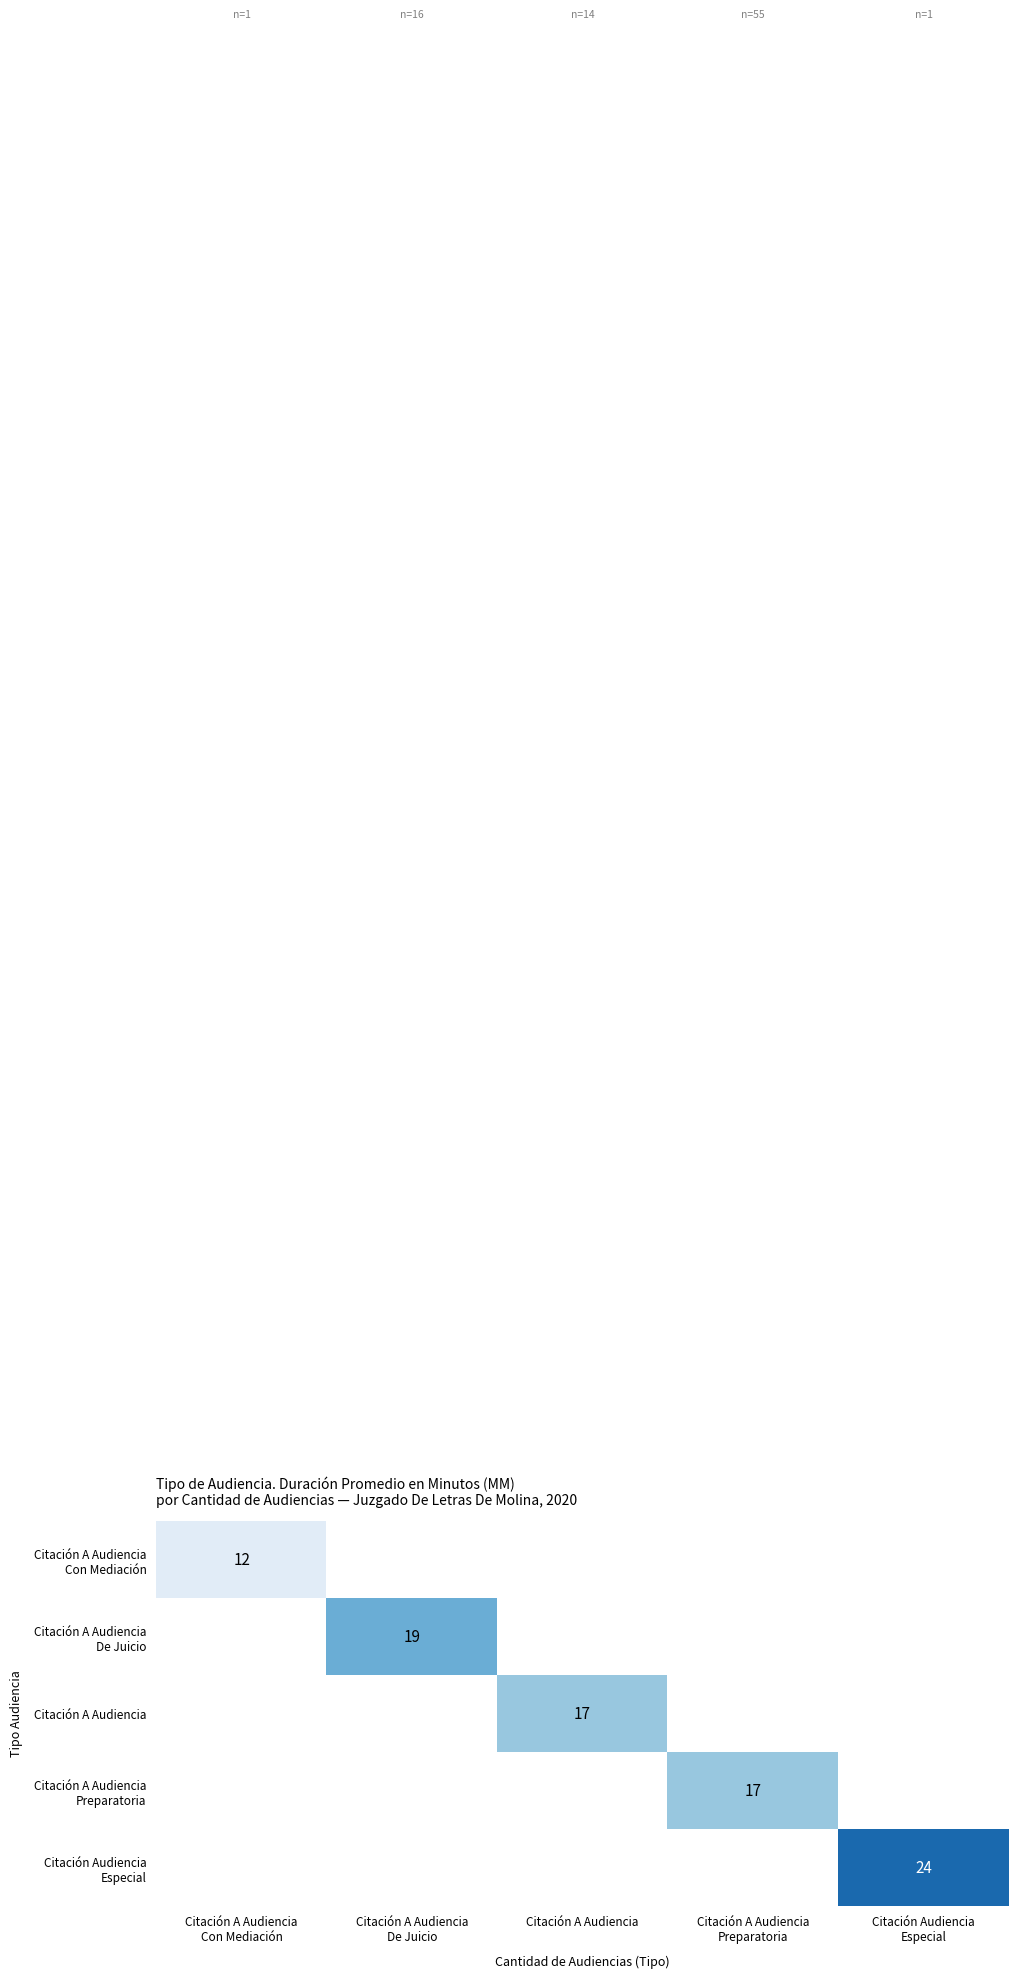

Which series has the largest range (max minus min)?

Citación A Audiencia Con Mediación